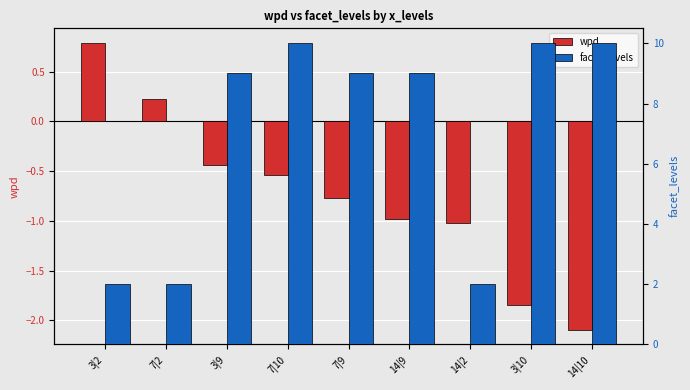

What is the difference between the wpd values at 7|10 and 14|9?

0.4